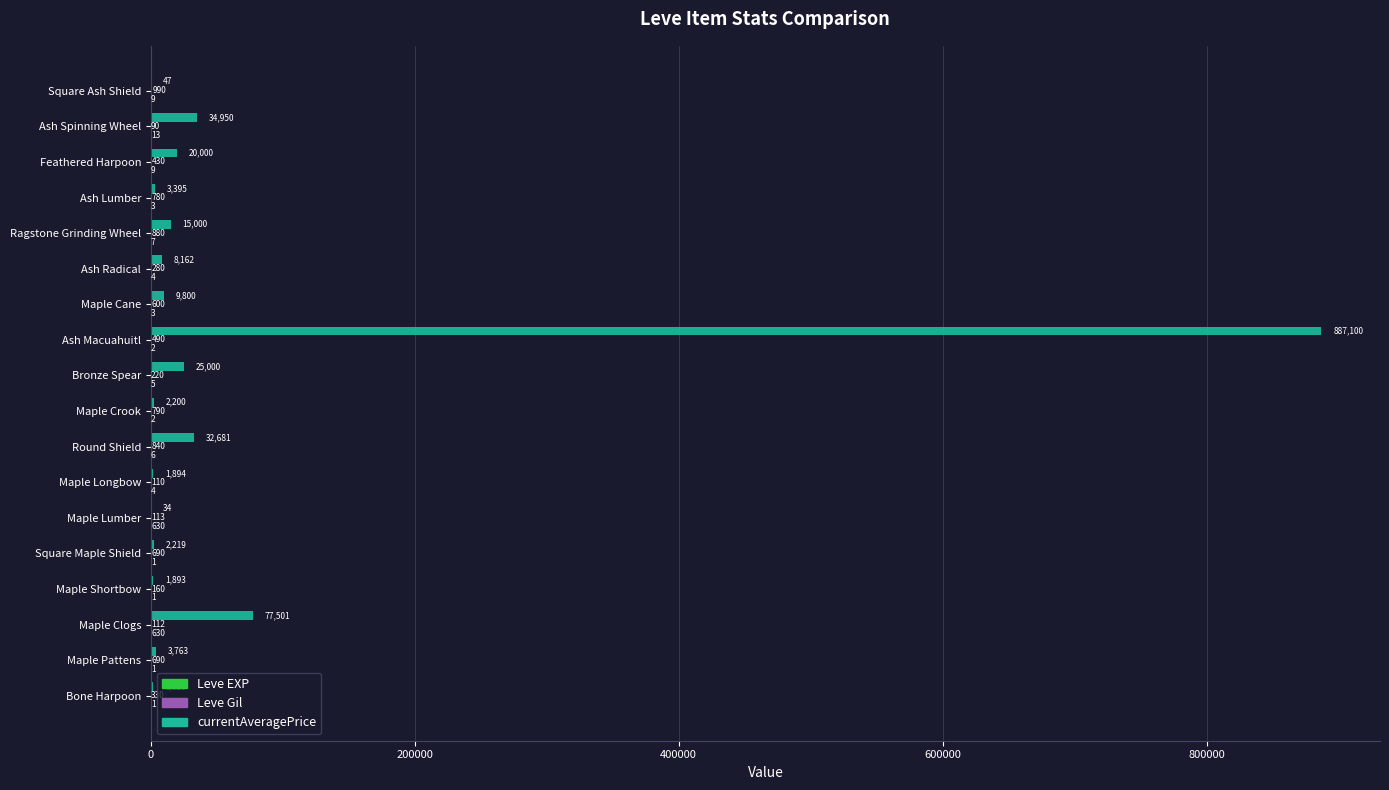

What is the maximum value shown in the chart?

887100